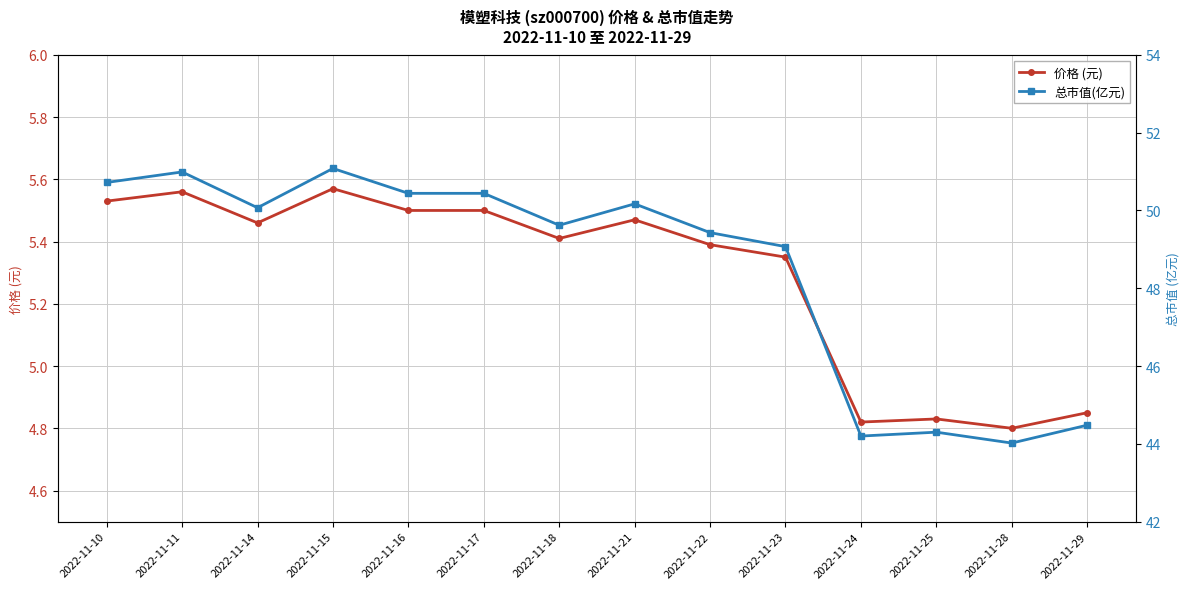

How many lines are shown in the chart?

2